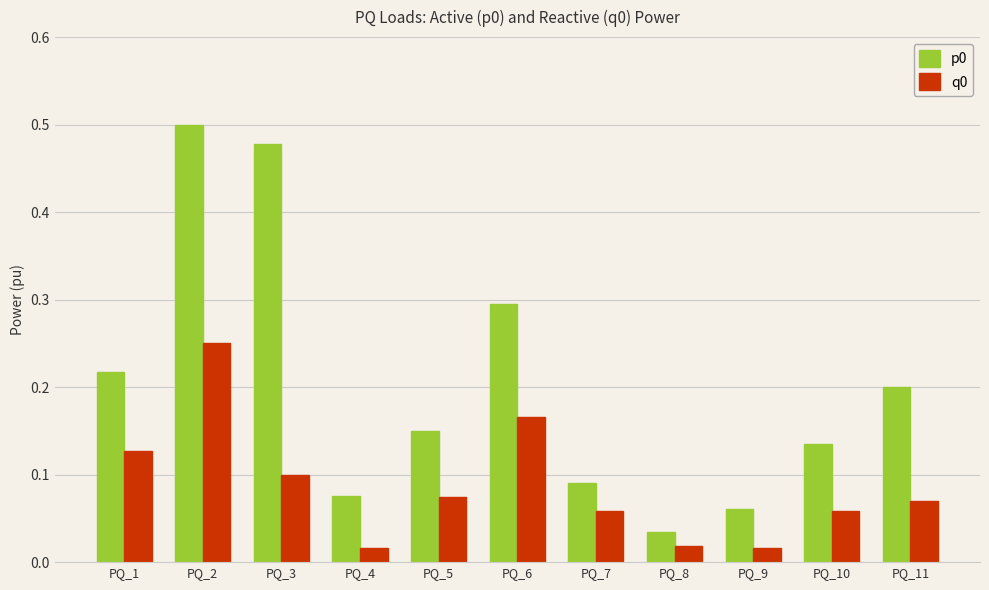

Which category has the lowest value in the p0 series?

PQ_8